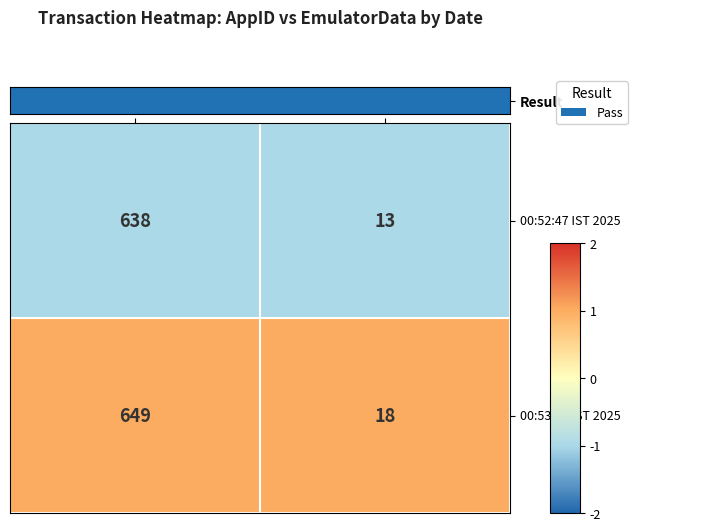

Reading left to right, extract all data points from this chart.

00:52:47 IST 2025: 638	13
00:53:48 IST 2025: 649	18